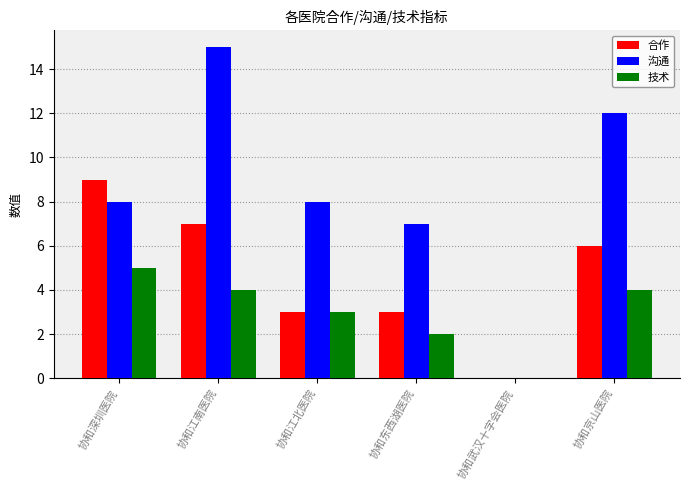

Is it true that 合作 equals 12 at 协和江南医院?

False